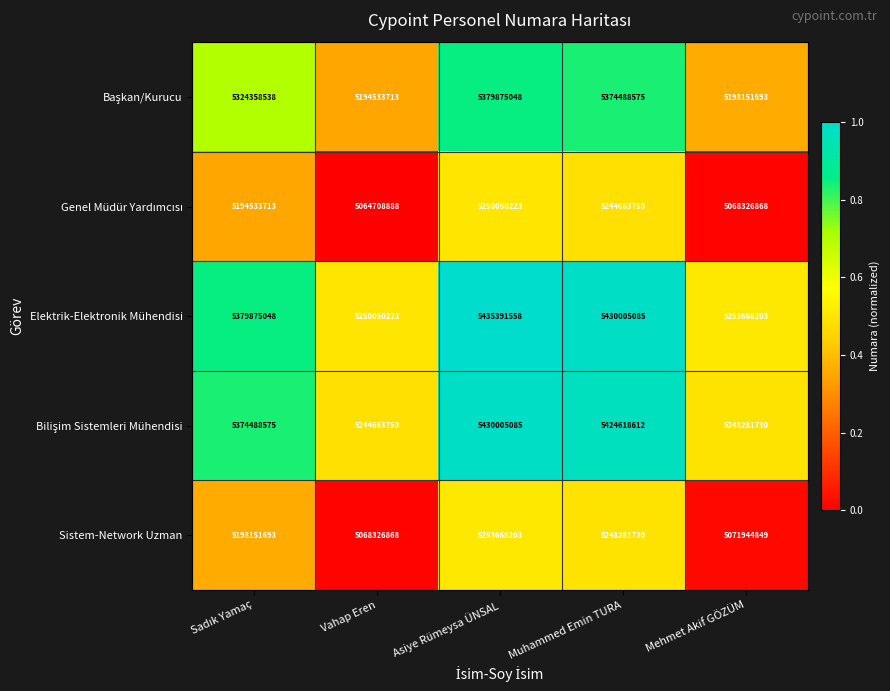

What is the highest value of the Sistem-Network Uzman series?

5253668203